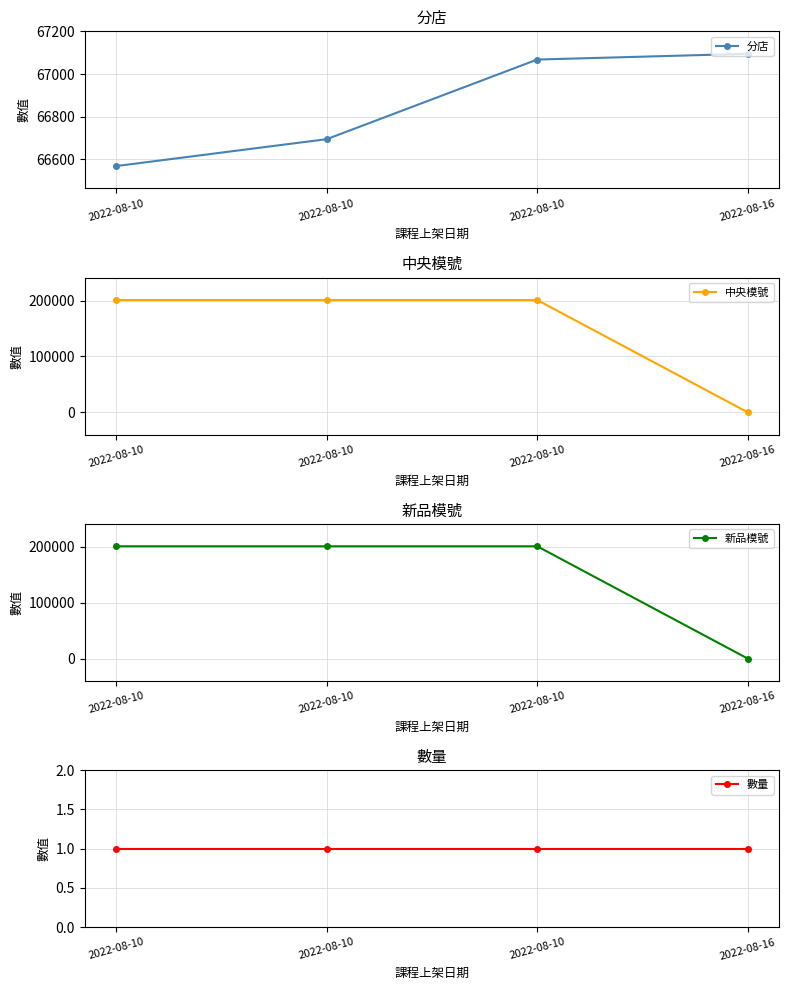

How many data points does each series have?

4